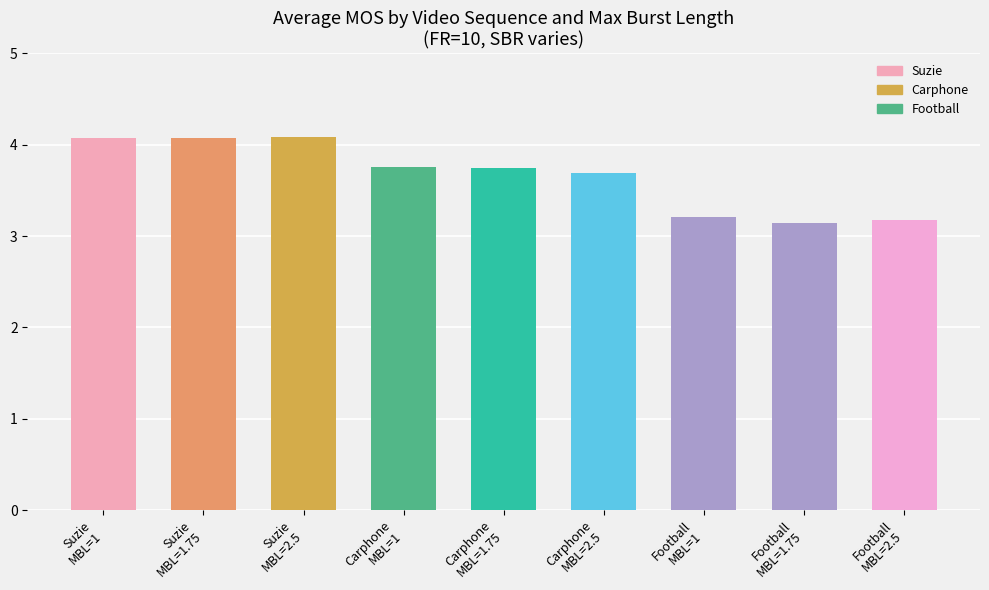

What is the value of the 5th bar from the left?

3.7